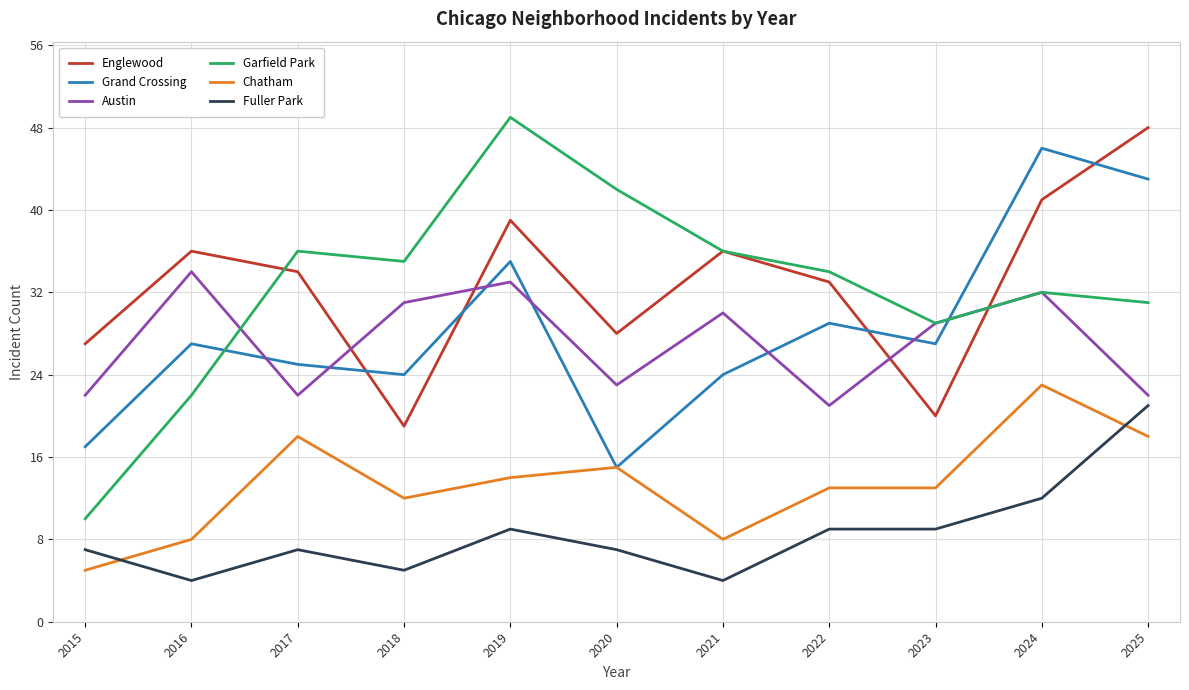

True or false: Fuller Park and Grand Crossing intersect in this chart.

False